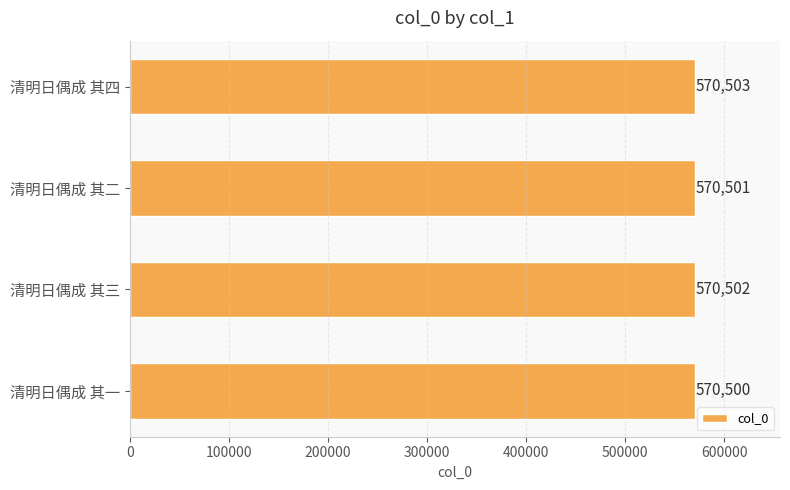

What is the difference between the maximum and minimum values?

3